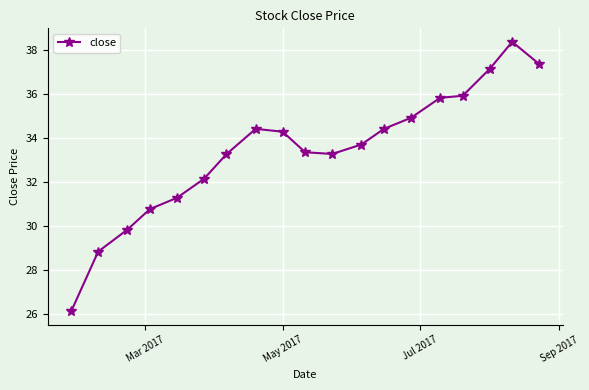

What is the value of the 3rd point from the left?

29.8